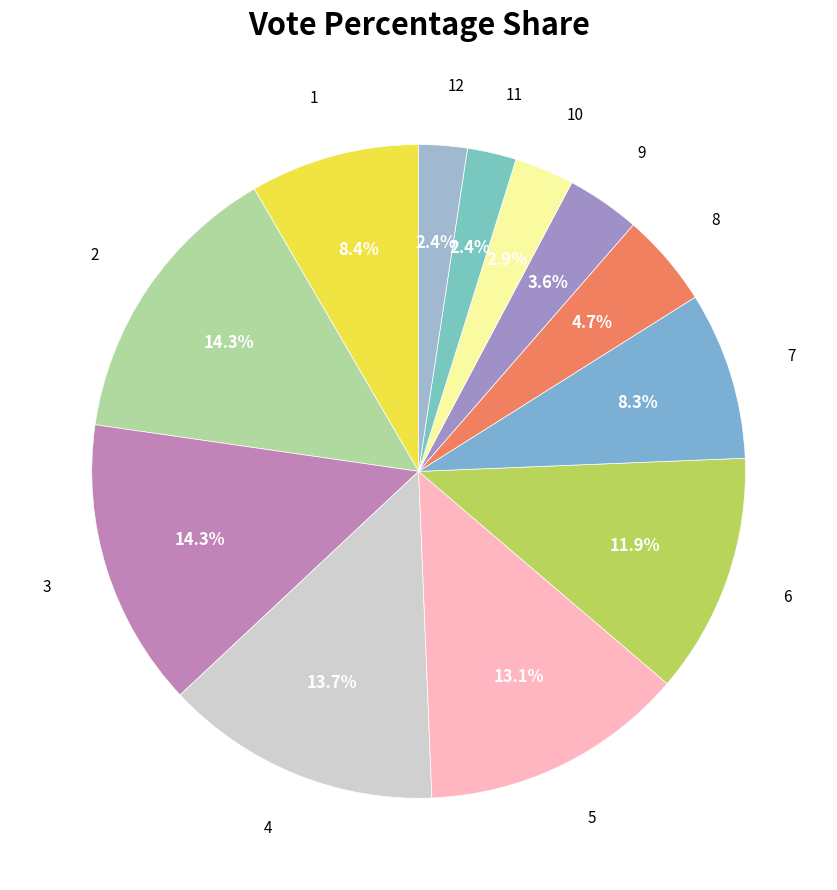

Approximately how many times larger is the value at 9 compared to 1?

0.4